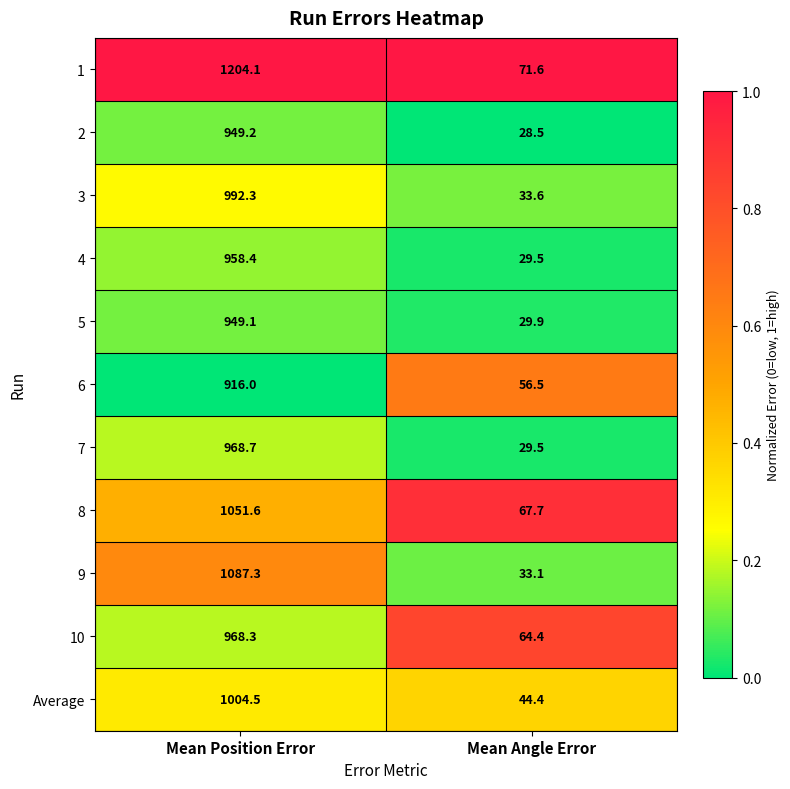

The 7 series shows 968.7 at Mean Position Error. True or false?

True